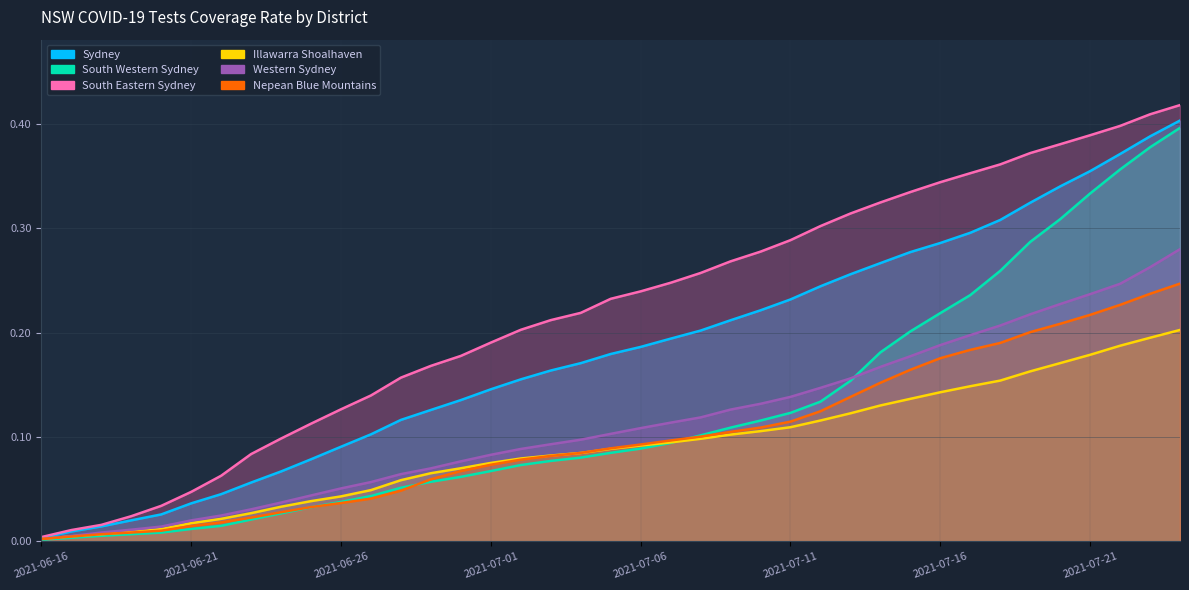

True or false: Sydney and Illawarra Shoalhaven cross at least once.

False